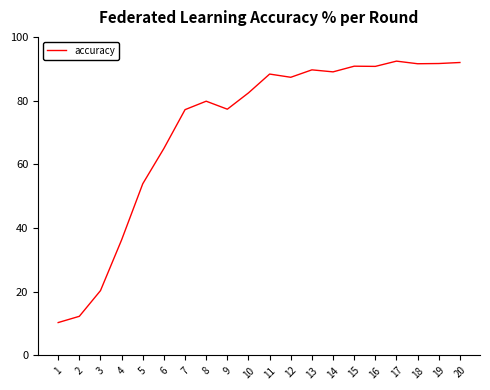

What is the difference between the values at 5 and 15?

36.9